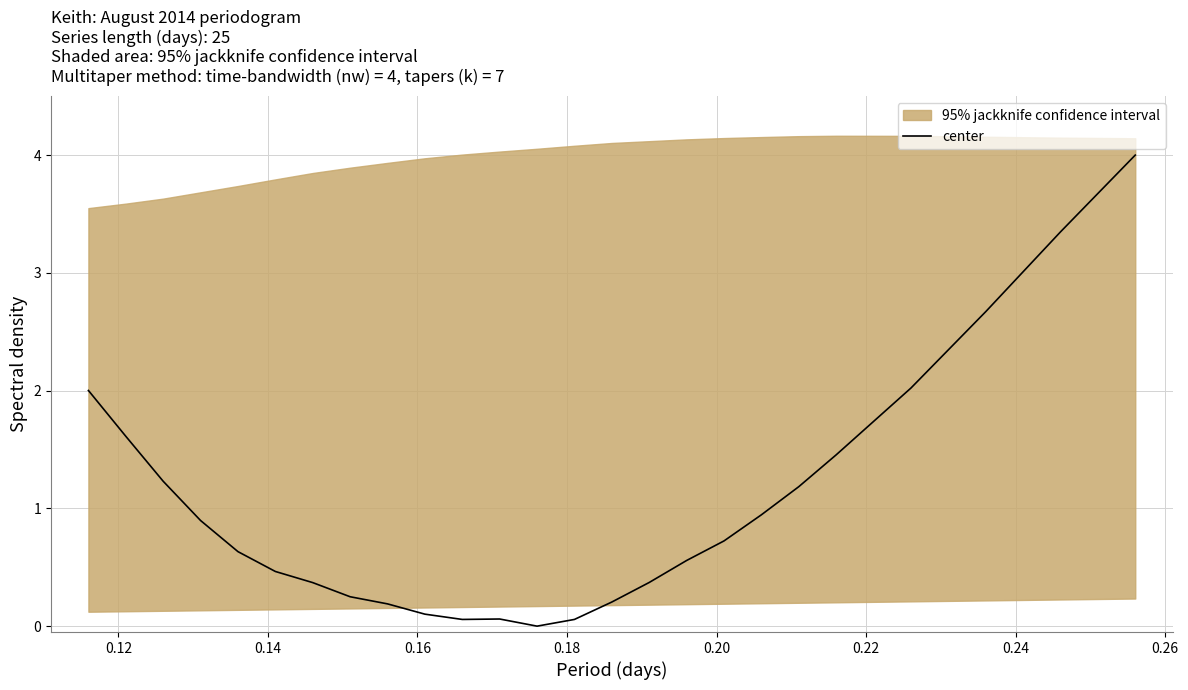

What is the maximum value shown in the chart?

4.0